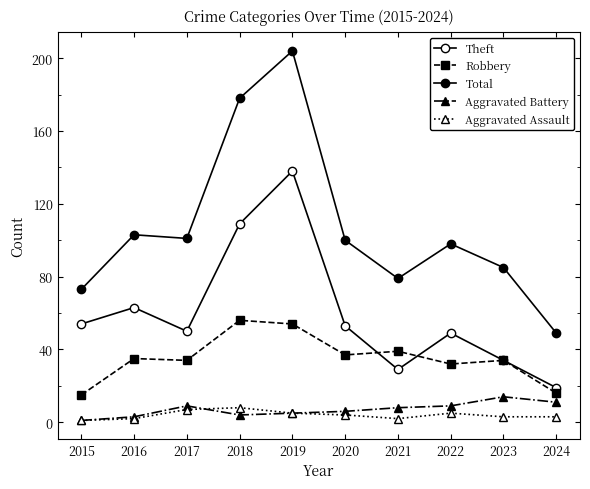

True or false: Total and Aggravated Assault intersect in this chart.

False